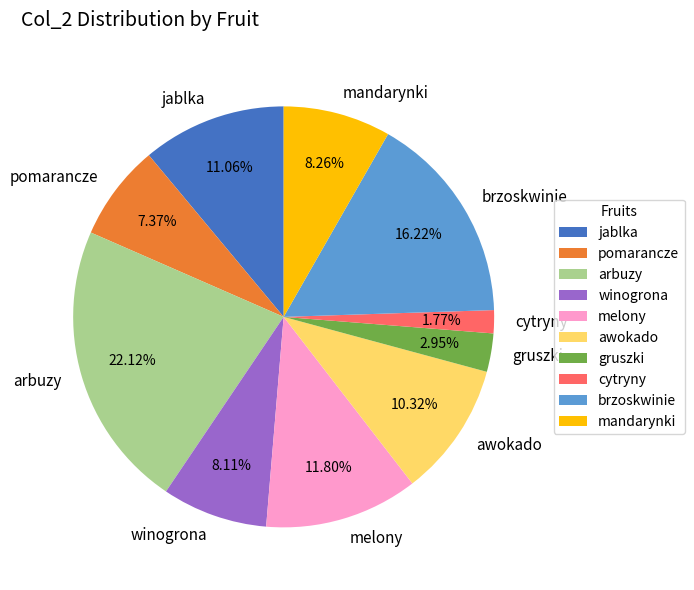

How many slices are in this pie chart?

10